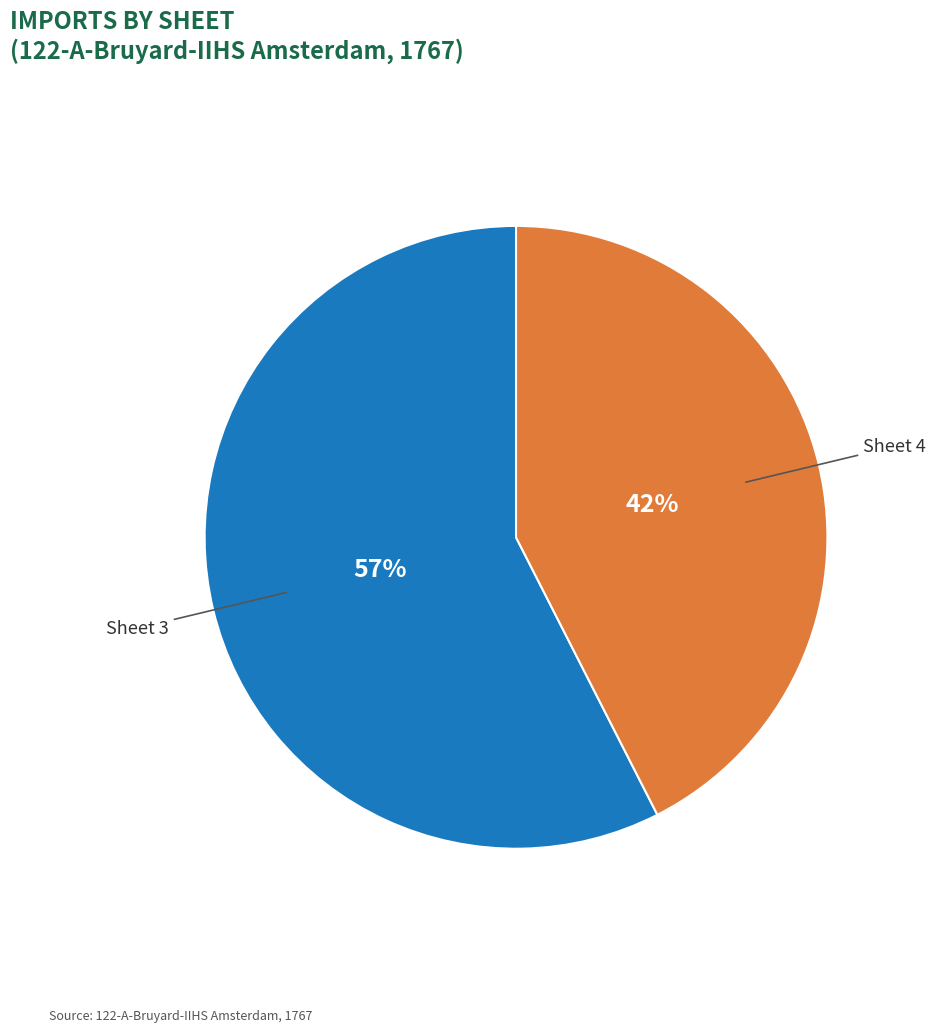

Does any single category account for the majority?

Yes